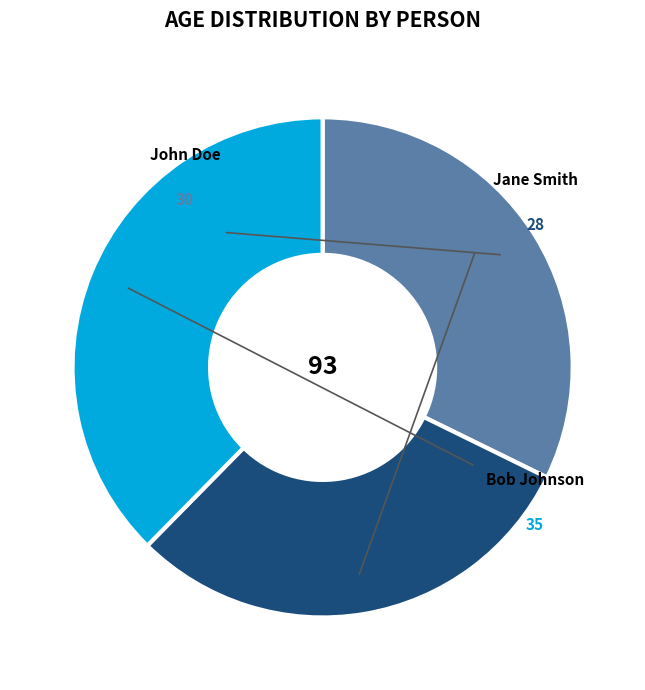

Is there a majority slice in this chart?

No